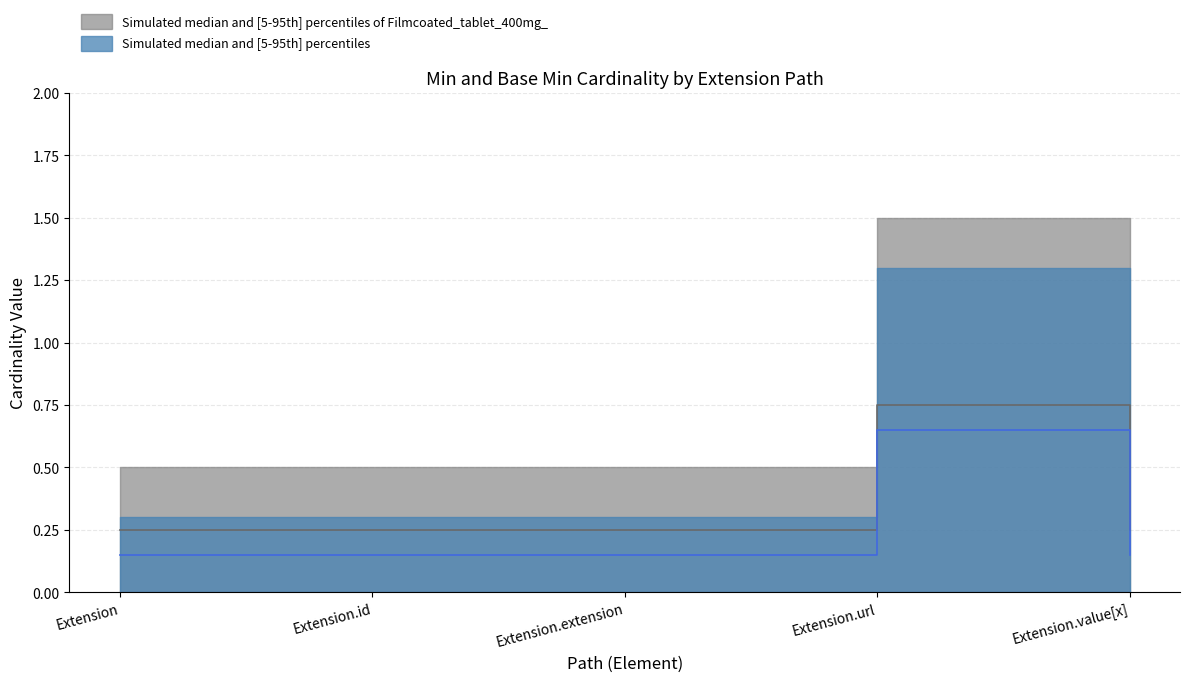

What is the label of the 1st point from the right?

Extension.value[x]